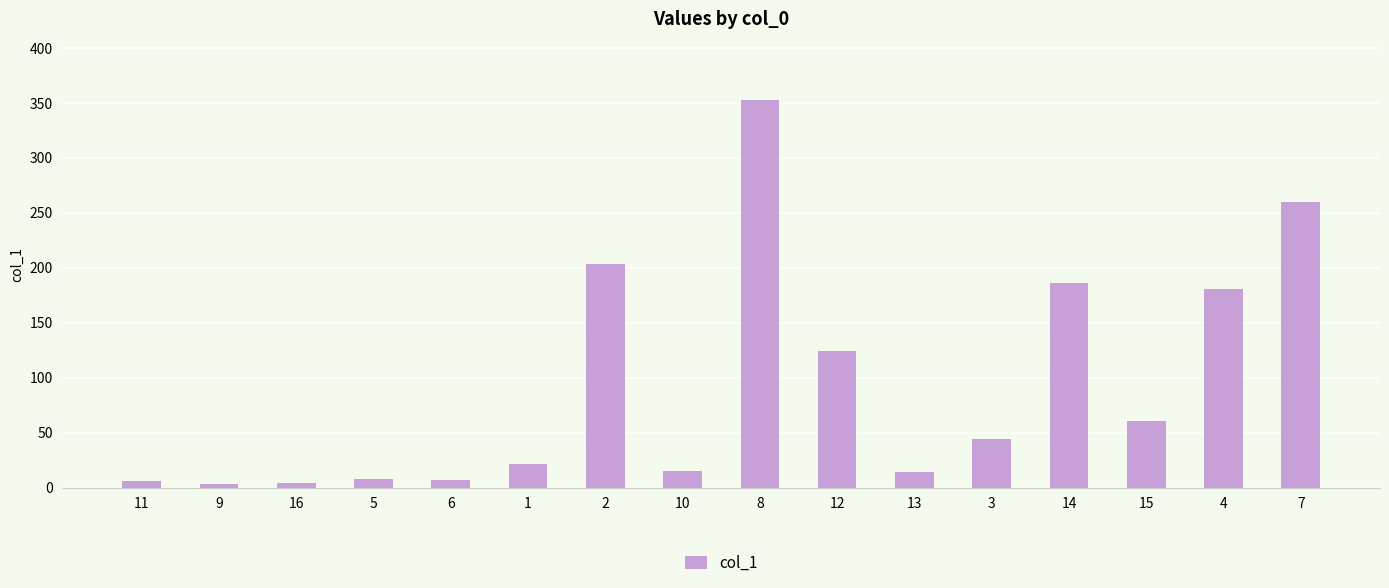

At which label does the data first exceed 44?

2